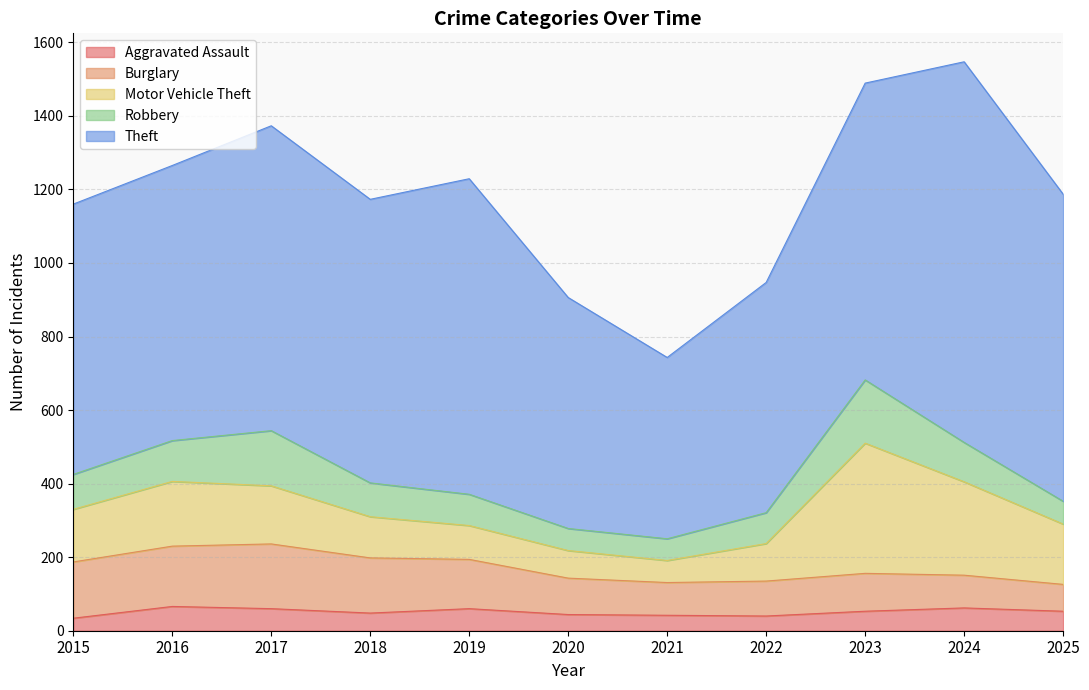

Between 2018 and 2022, which is larger?

2018